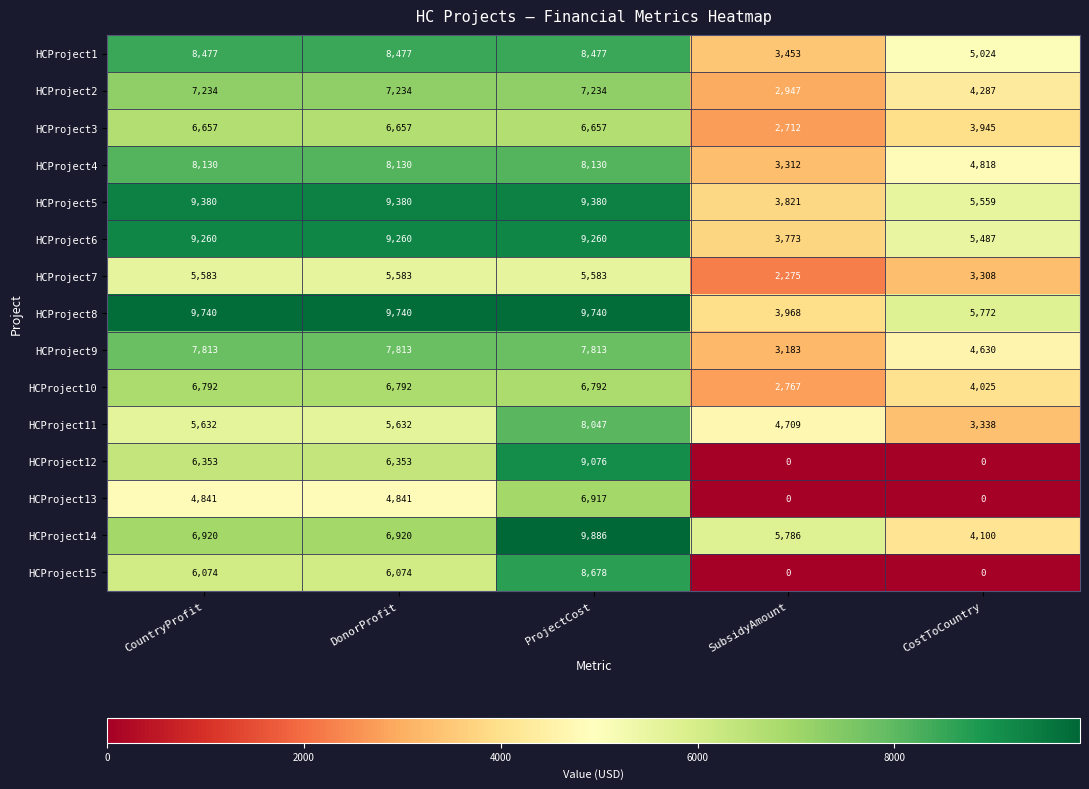

What is the greatest value displayed?

9886